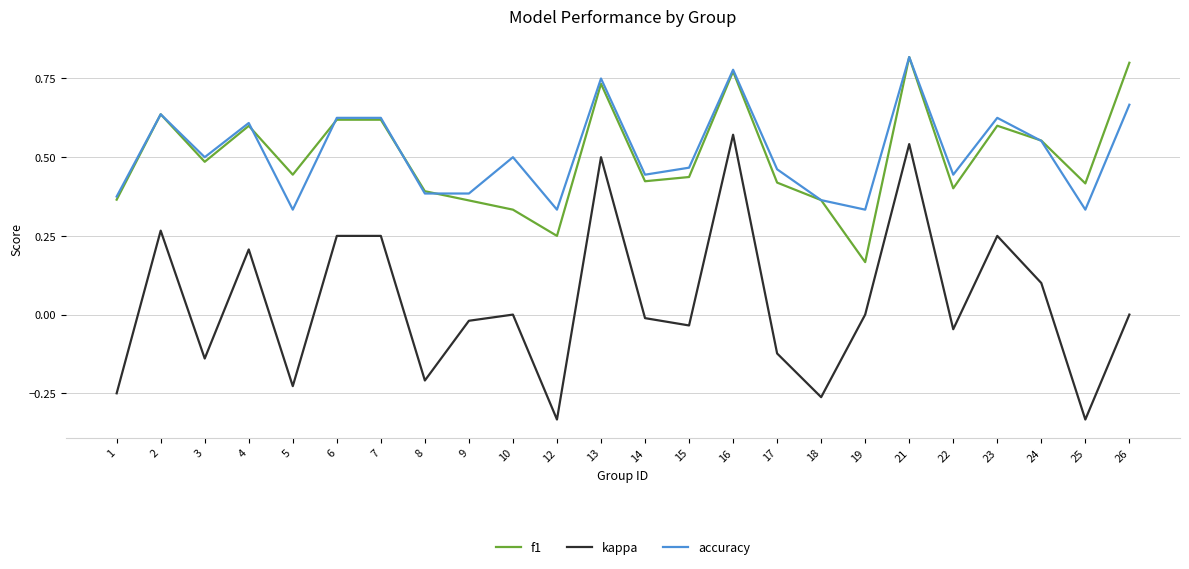

At which label does f1 reach its peak?

21